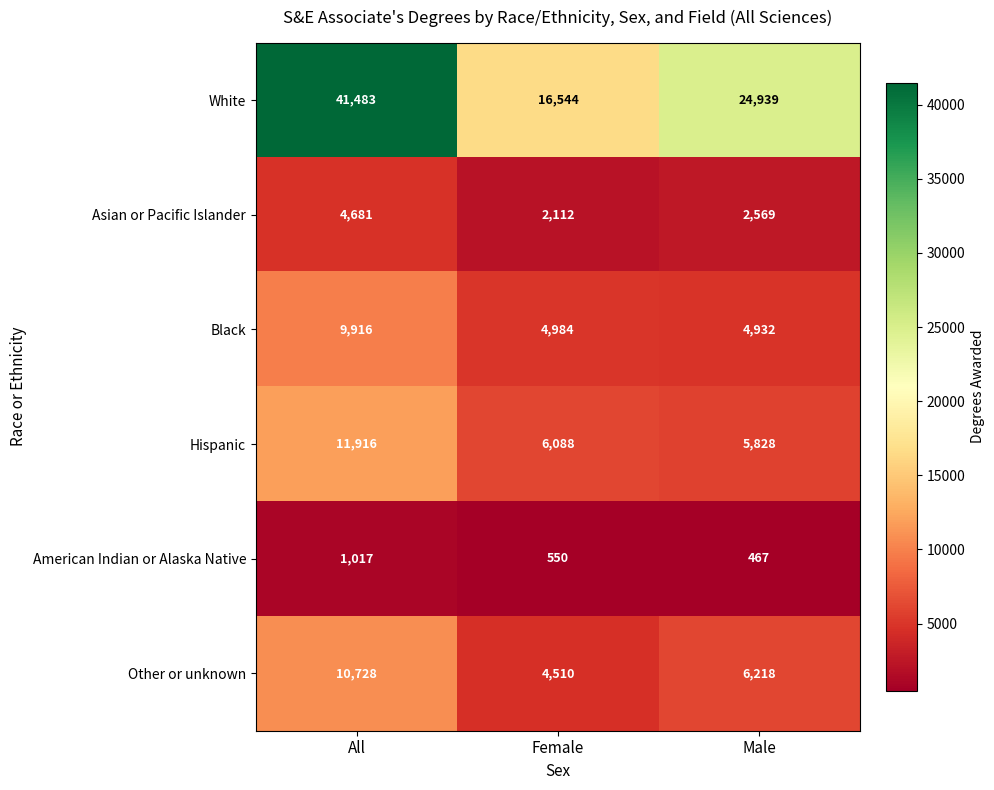

Reading left to right, extract all data points from this chart.

White: 41483	16544	24939
Asian or Pacific Islander: 4681	2112	2569
Black: 9916	4984	4932
Hispanic: 11916	6088	5828
American Indian or Alaska Native: 1017	550	467
Other or unknown: 10728	4510	6218